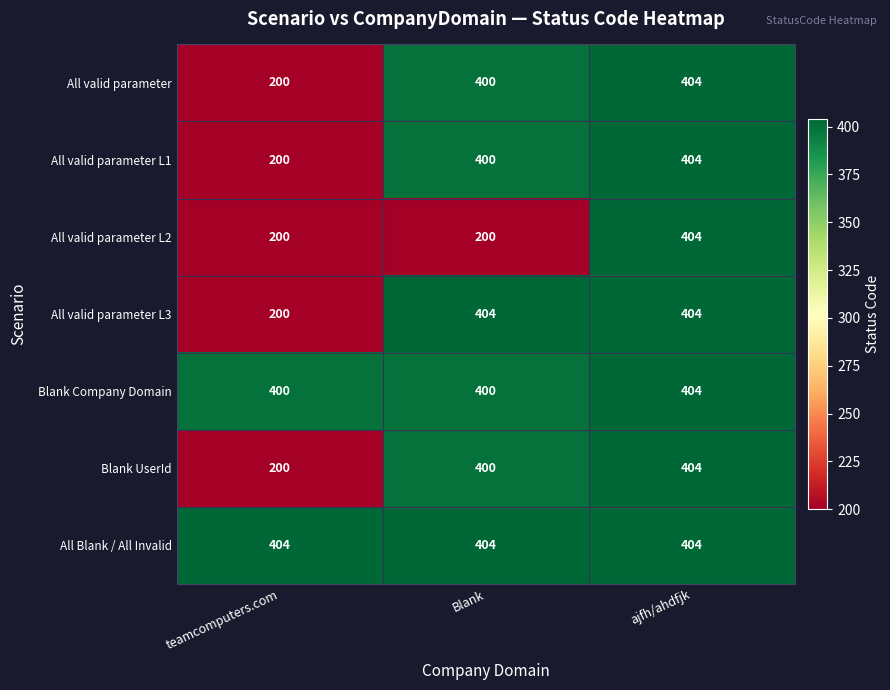

Between Blank and ajfh/ahdfjk, which series saw the biggest shift?

All valid parameter L2